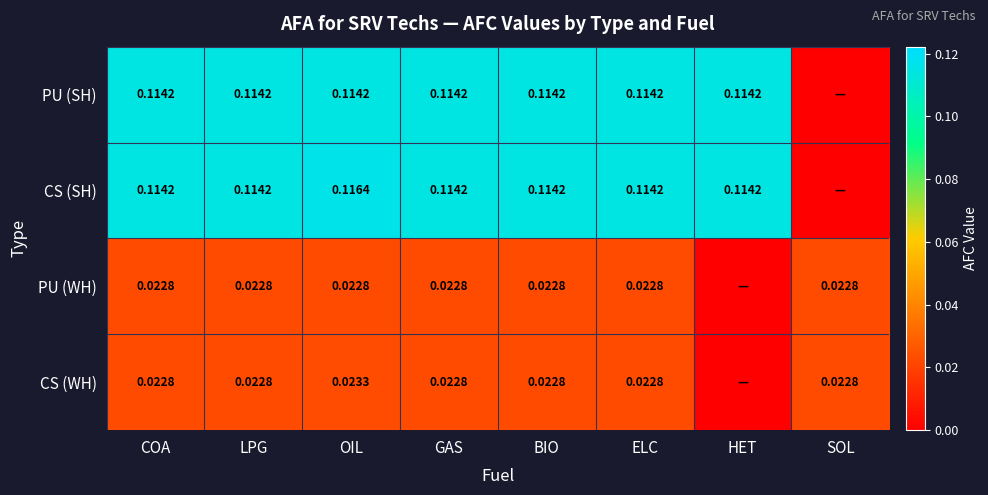

Rank the series by their maximum value, from highest to lowest.

CS (SH), PU (SH), CS (WH), PU (WH)